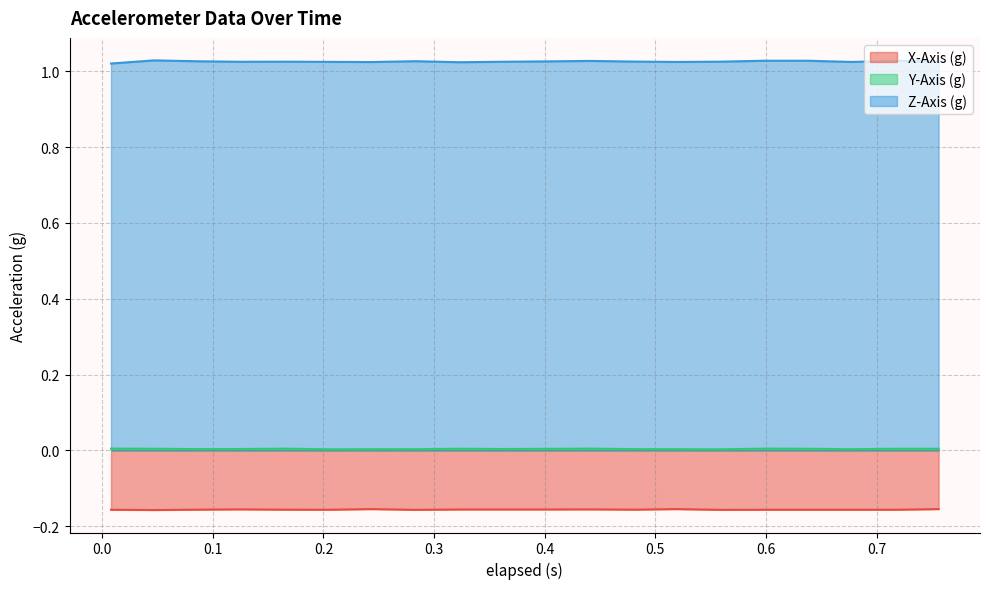

How many lines are shown in the chart?

3